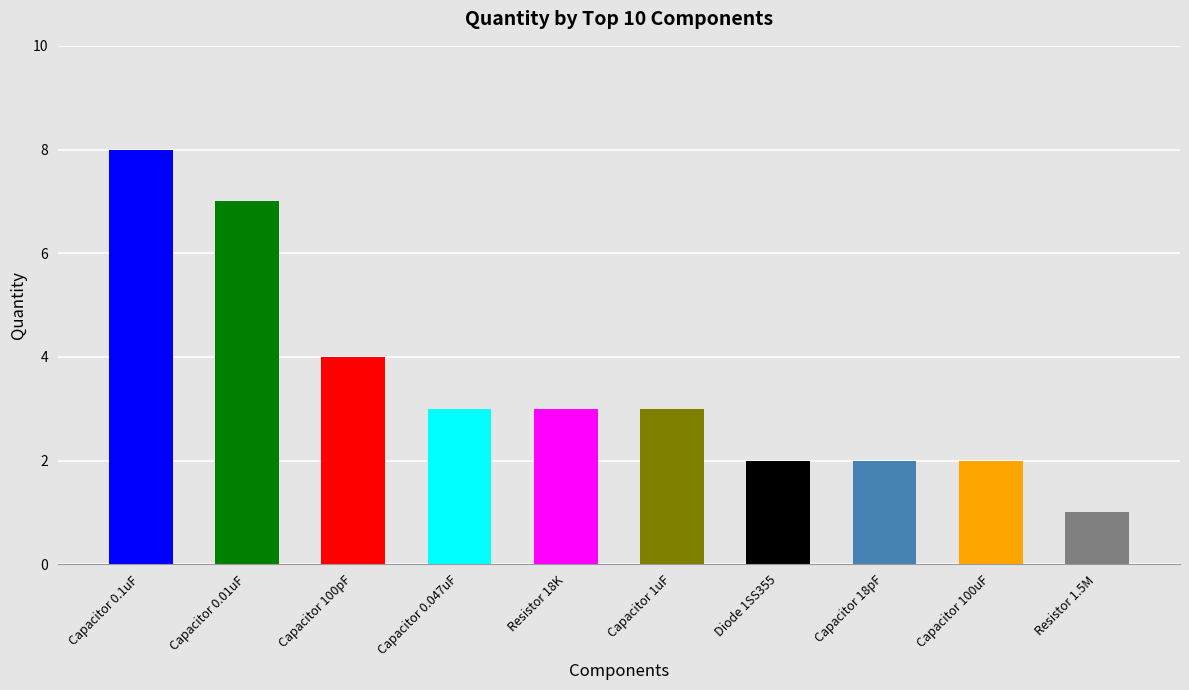

What value does the data have at Capacitor 0.1uF?

8